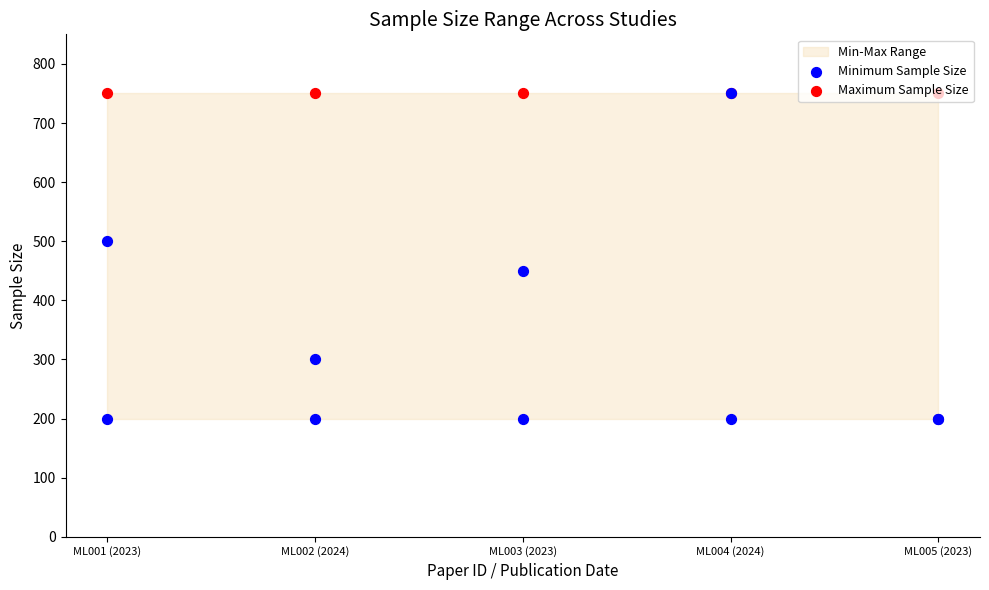

What is the total value across all series at ML005 (2023)?

950